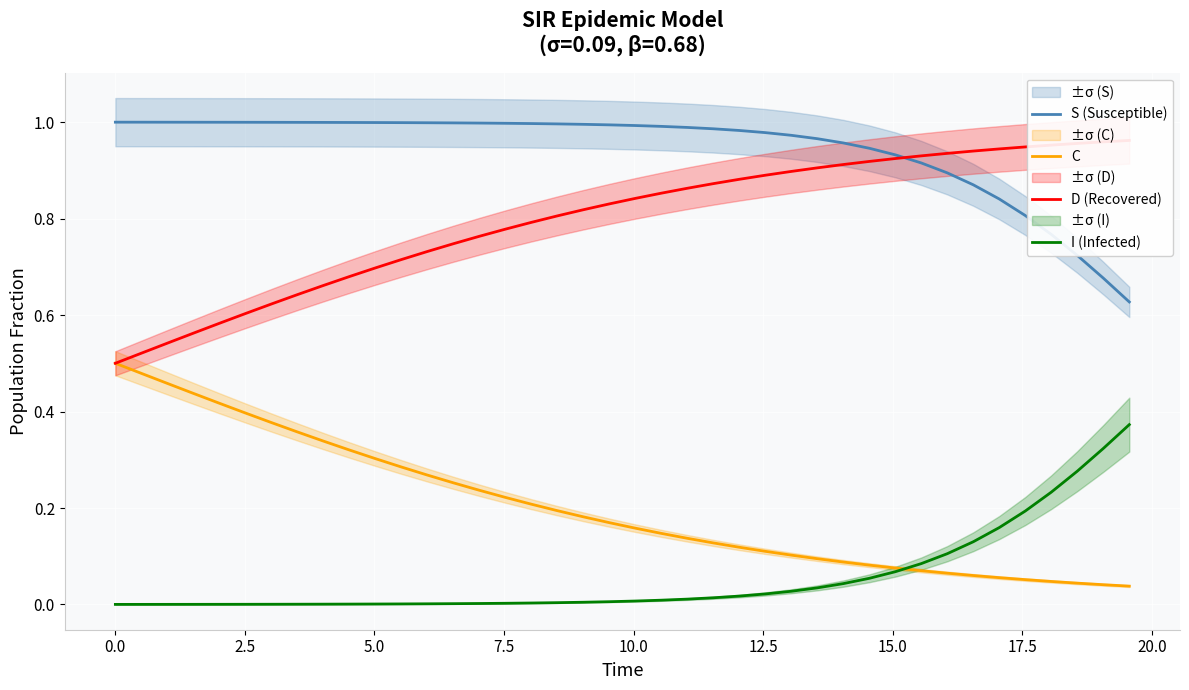

True or false: I (Infected) and S (Susceptible) cross at least once.

False